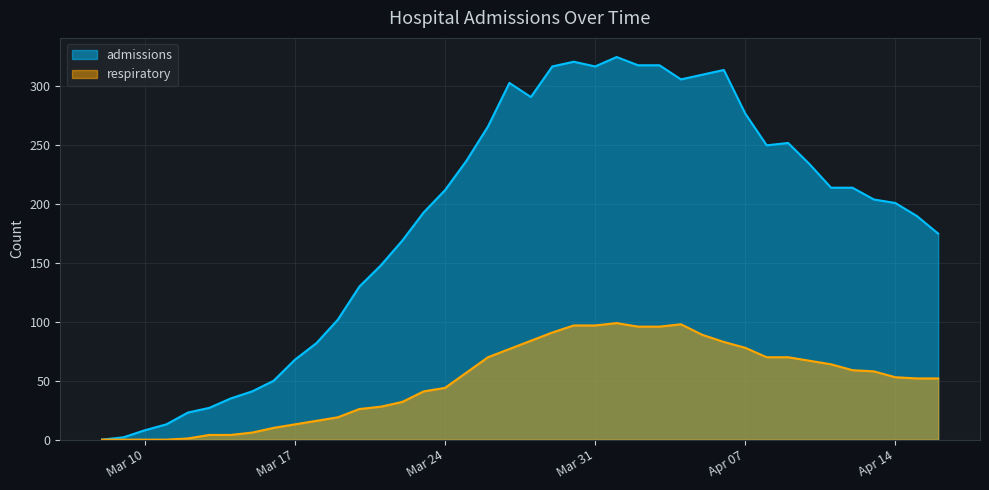

At which category does respiratory reach its first local peak?

2020-04-01